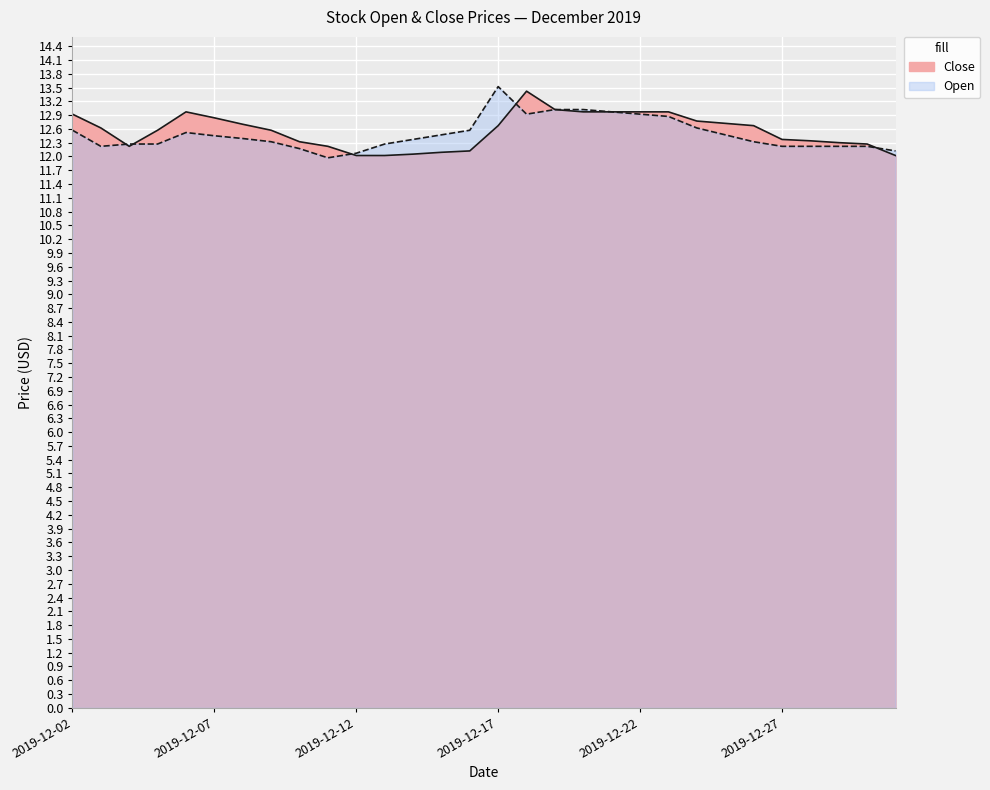

How many times do Close and Open cross each other?

5